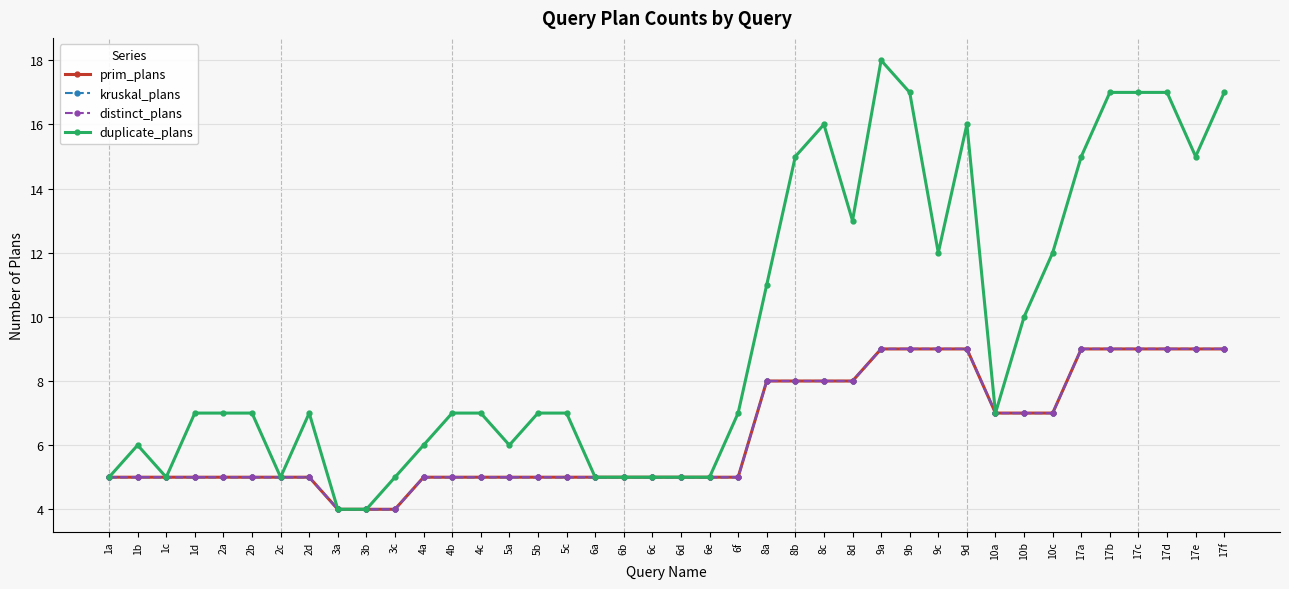

Is this an area chart (filled region under the line)?

No